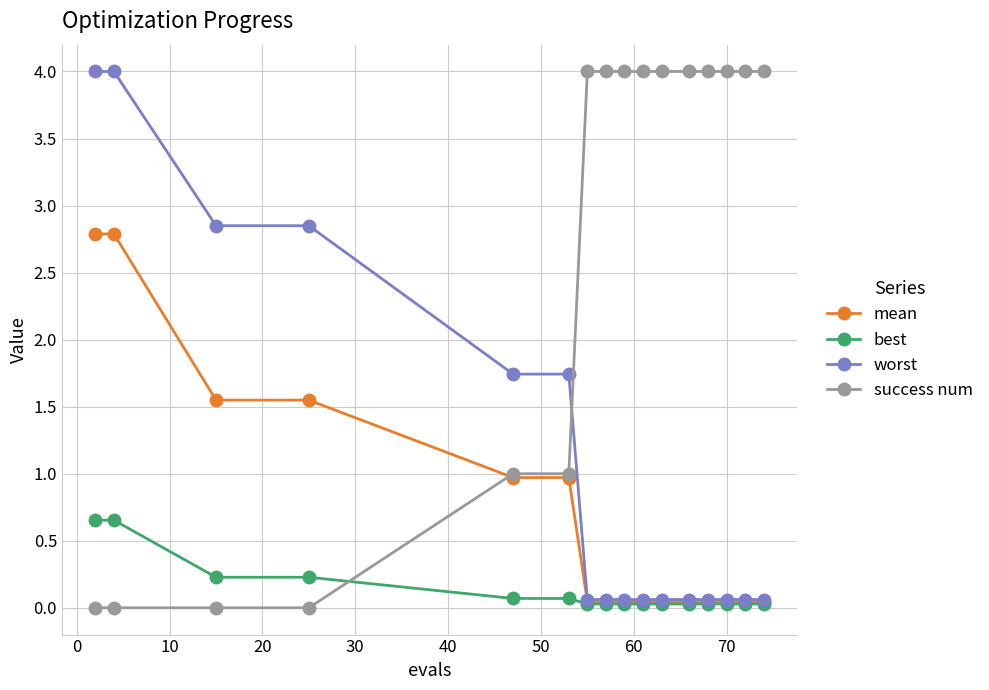

What is the difference between the second highest and minimum values in the worst series?

3.9